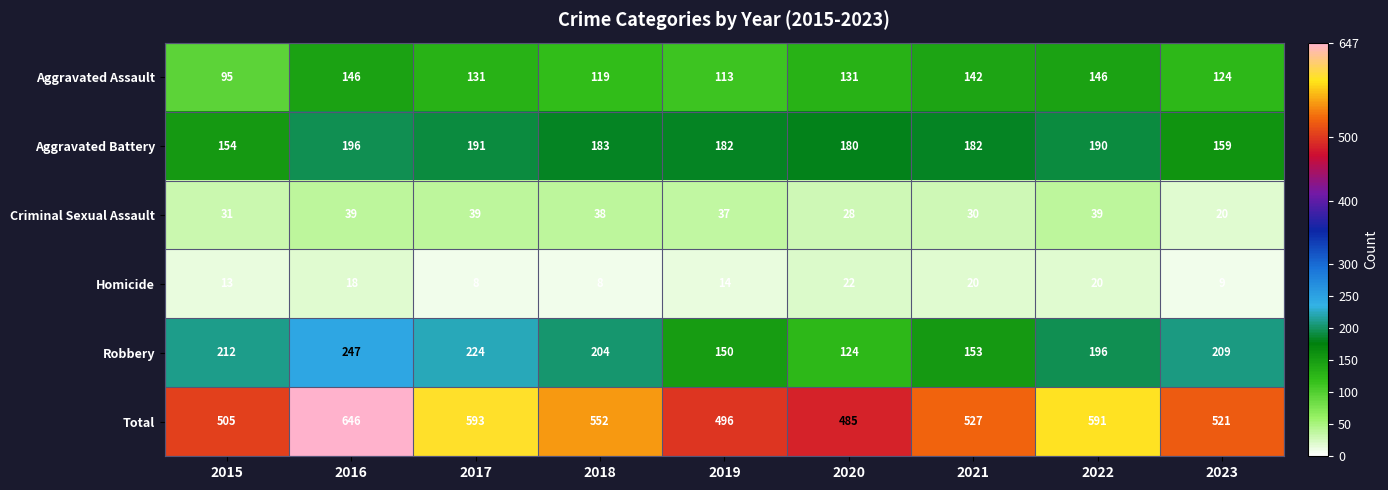

Which series has the widest spread of values?

Total